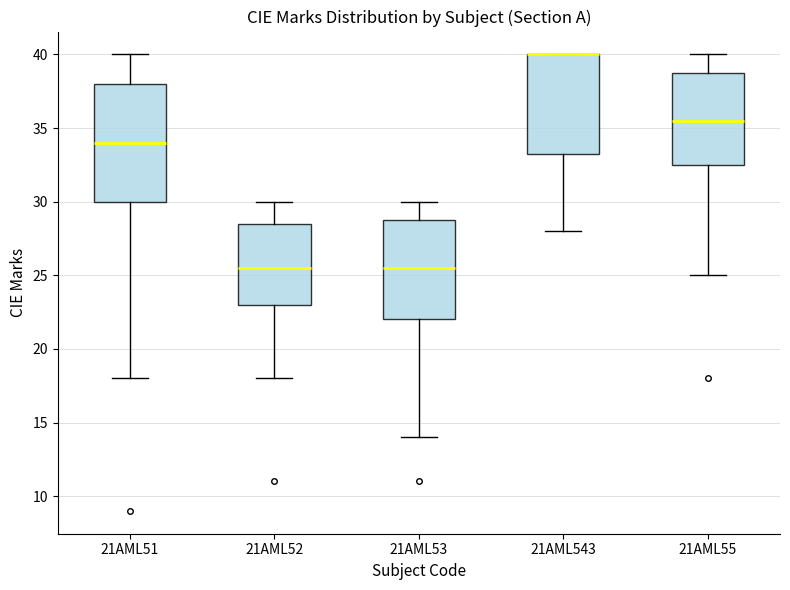

Where does the lower whisker of the box for 21AML51 end on the y-axis? The values are not printed on the chart, so give them approximately, as read against the axis.

18.0